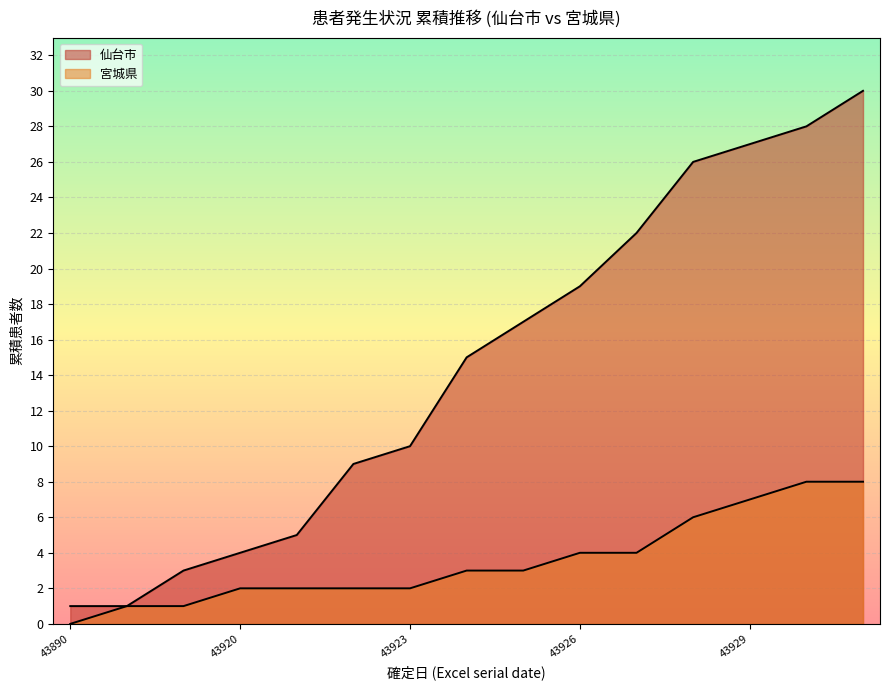

True or false: 宮城県 and 仙台市 intersect in this chart.

False